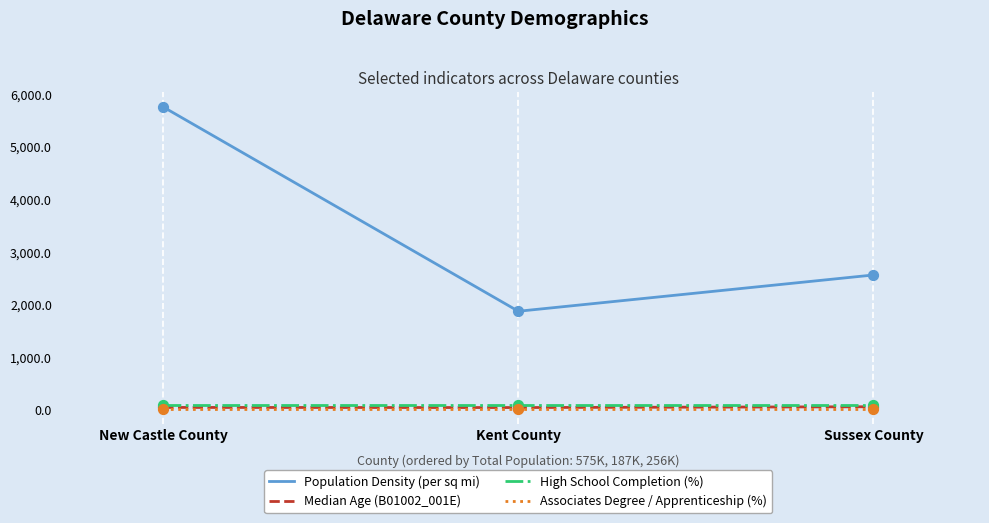

What is the total value across all series at New Castle County?

5891.6